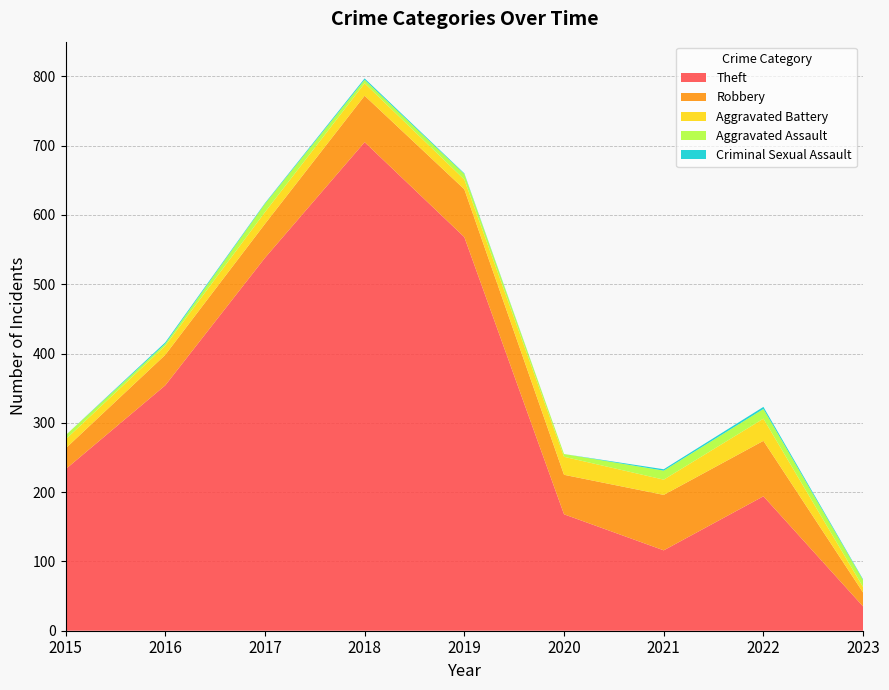

Reading left to right, list all the values displayed in this chart.

Theft: 2015=233	2016=354	2017=538	2018=705	2019=568	2020=168	2021=116	2022=194	2023=35
Robbery: 2015=30	2016=44	2017=49	2018=67	2019=69	2020=57	2021=80	2022=80	2023=20
Aggravated Battery: 2015=13	2016=13	2017=17	2018=18	2019=14	2020=26	2021=22	2022=32	2023=8
Aggravated Assault: 2015=6	2016=3	2017=12	2018=5	2019=8	2020=4	2021=13	2022=14	2023=10
Criminal Sexual Assault: 2015=0	2016=2	2017=1	2018=2	2019=1	2020=0	2021=2	2022=3	2023=1